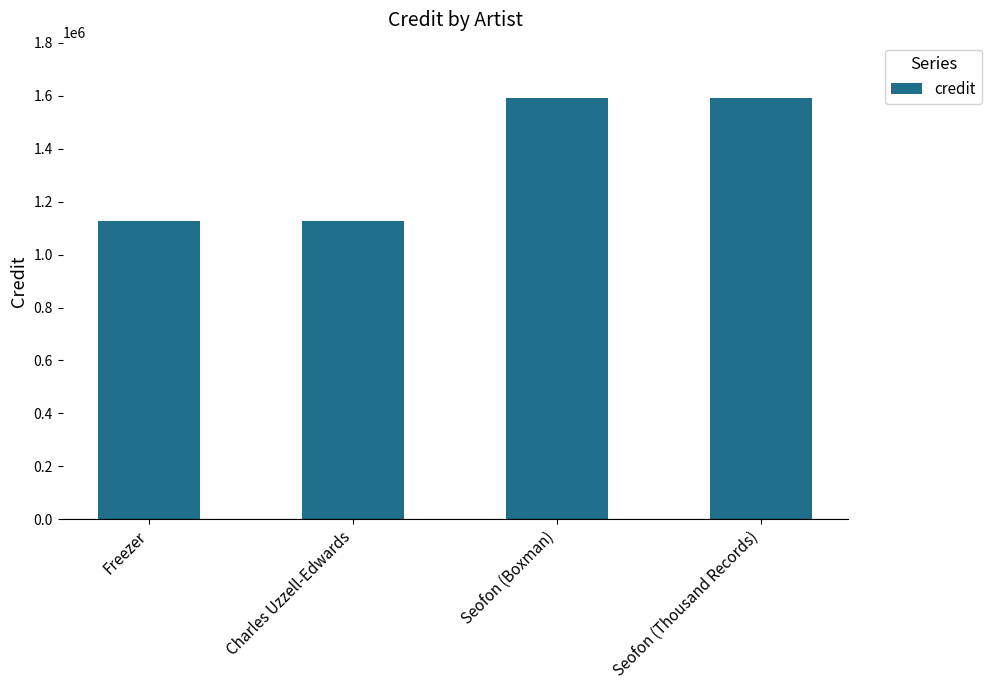

What is the greatest value displayed?

1589449